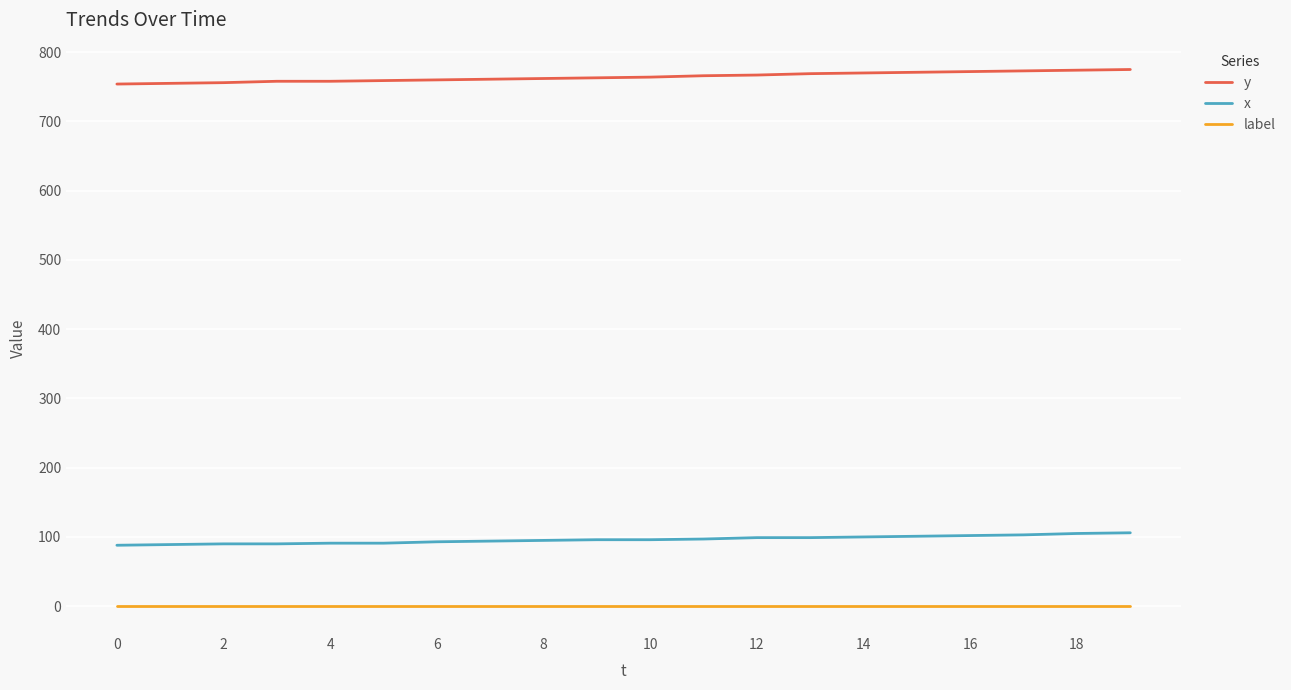

What is the difference between the maximum and minimum values in the x series?

18